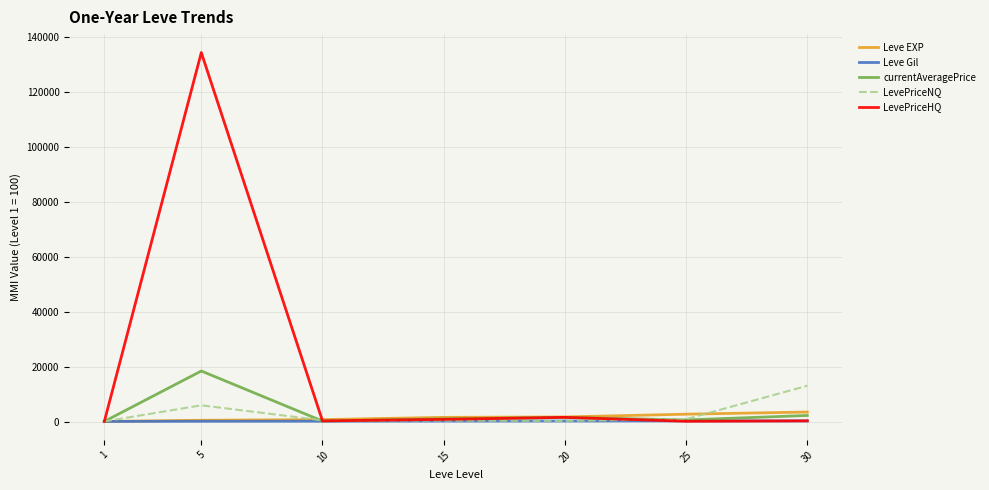

Which series changed the most between 5 and 10?

LevePriceHQ